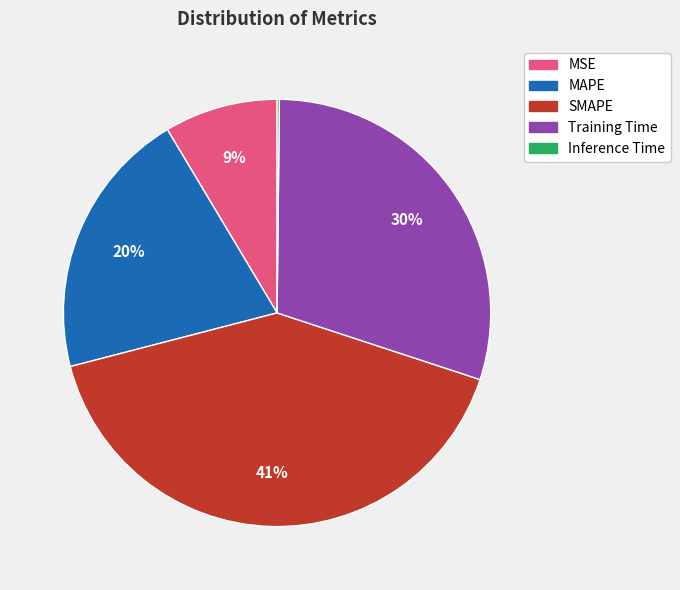

What percentage is the SMAPE slice, to the nearest percent?

41%